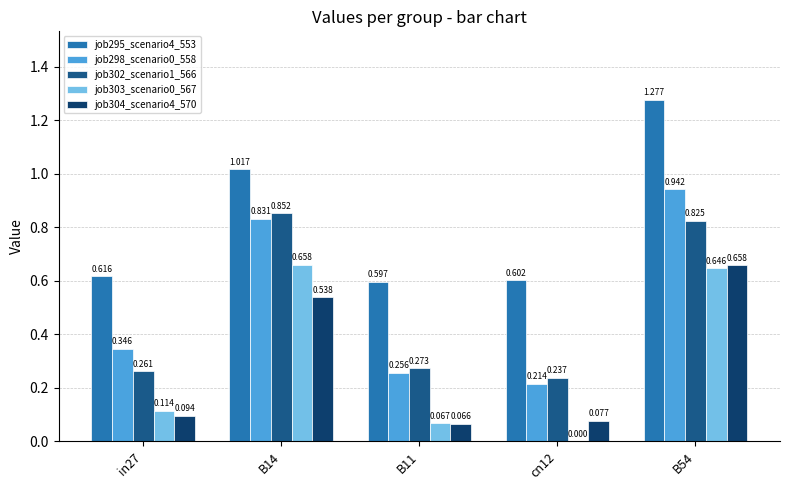

Which series changed the most between in27 and B11?

job298_scenario0_558